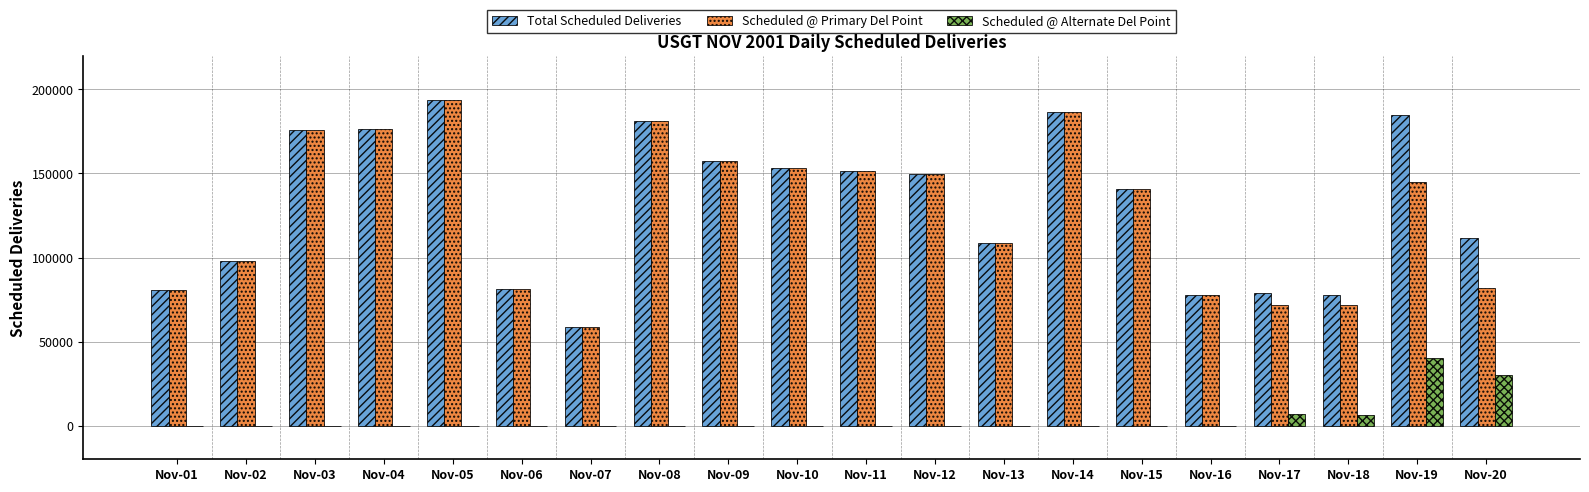

The value of Scheduled @ Alternate Del Point at Nov-05 is 0. True or false?

True